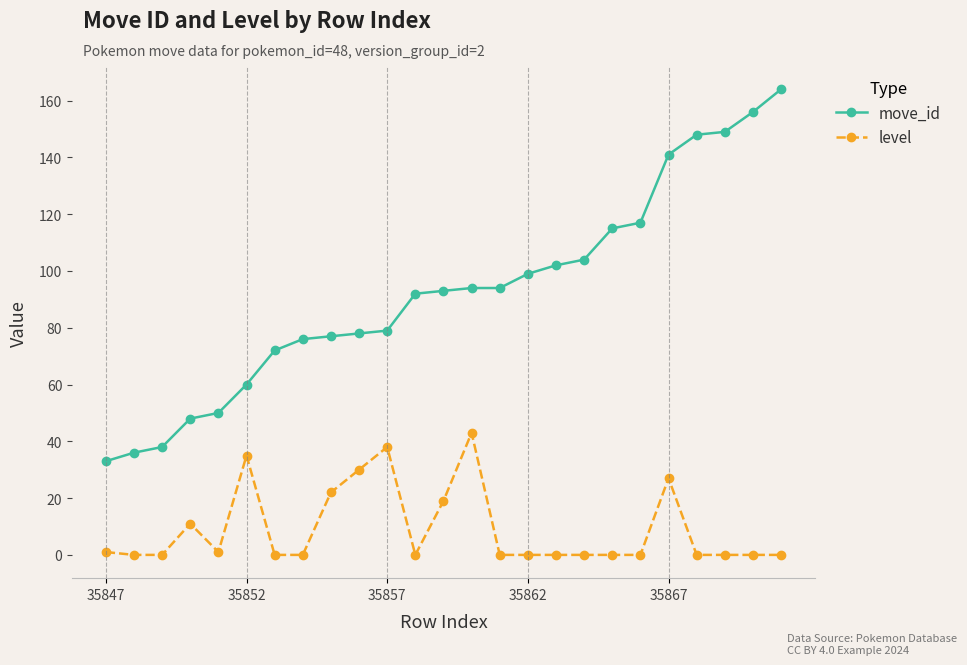

Is this an area chart (filled region under the line)?

No